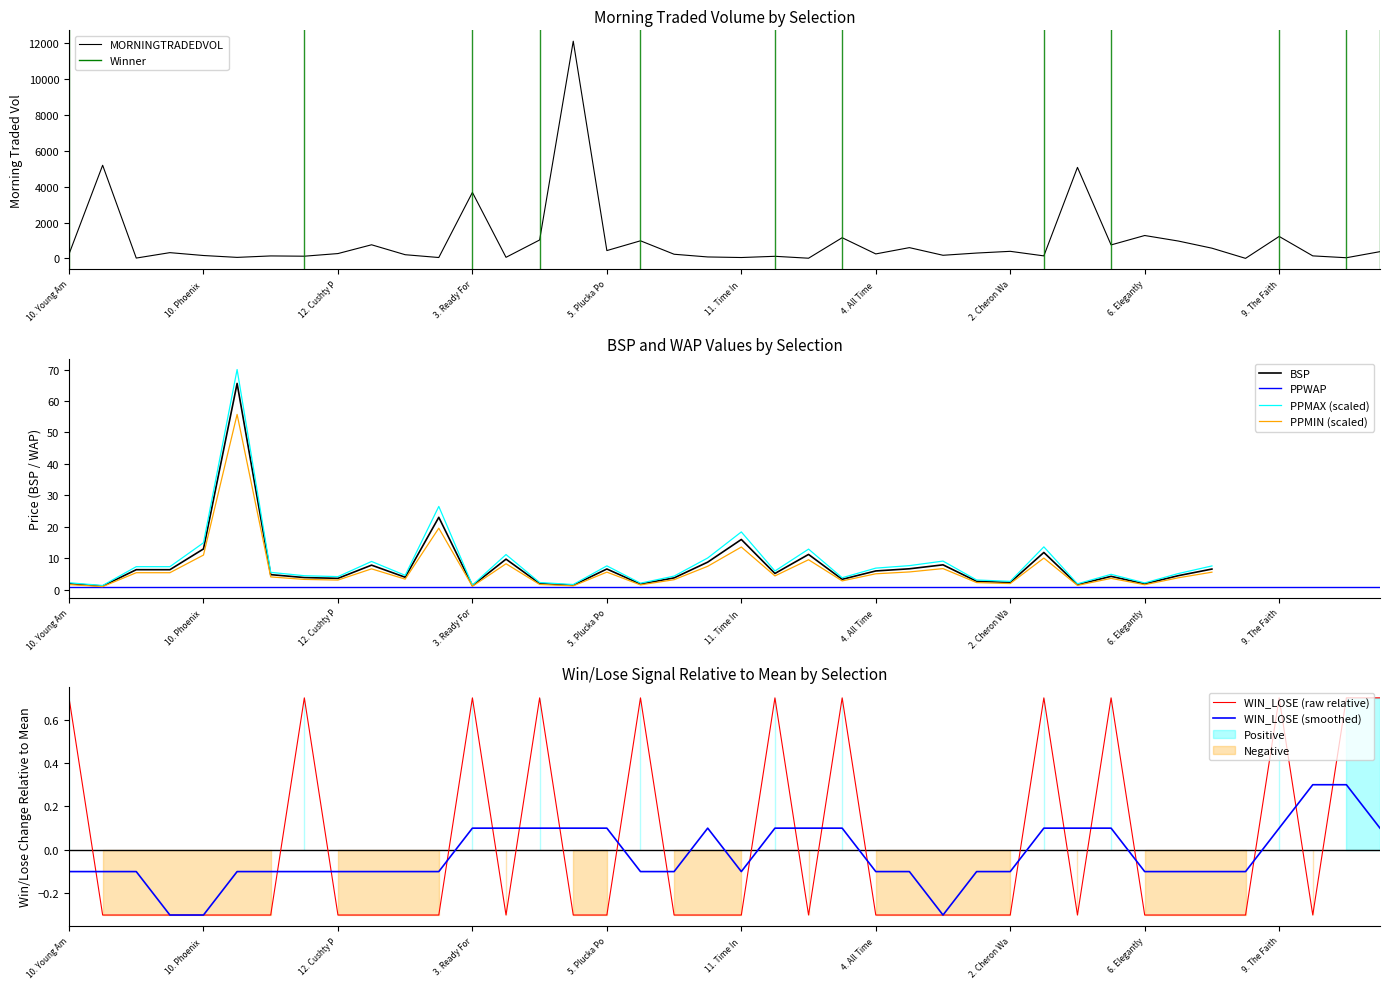

Does the chart display data point markers on the line(s)?

No